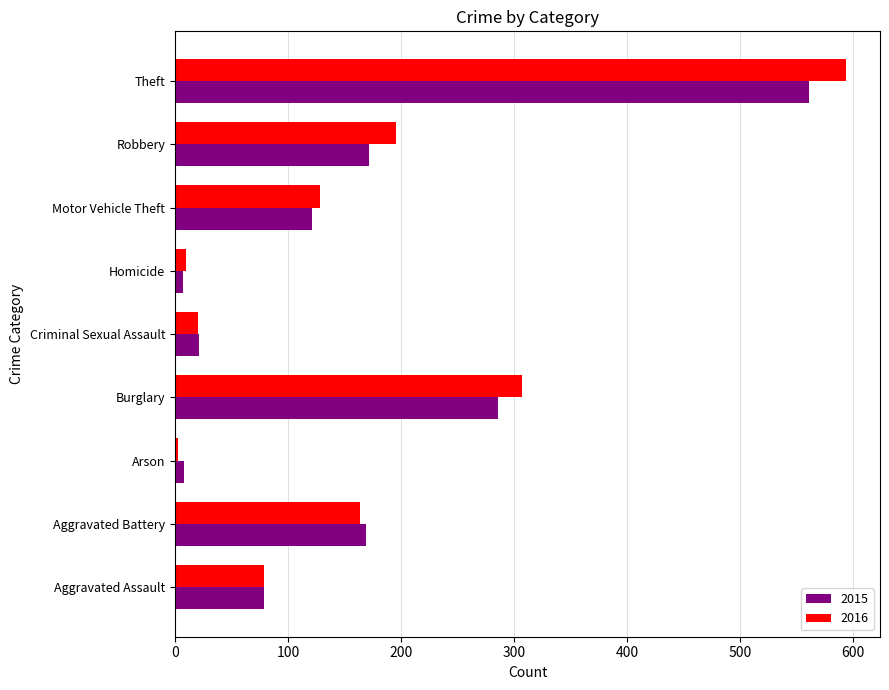

At which category is the sum across all series the highest?

Theft